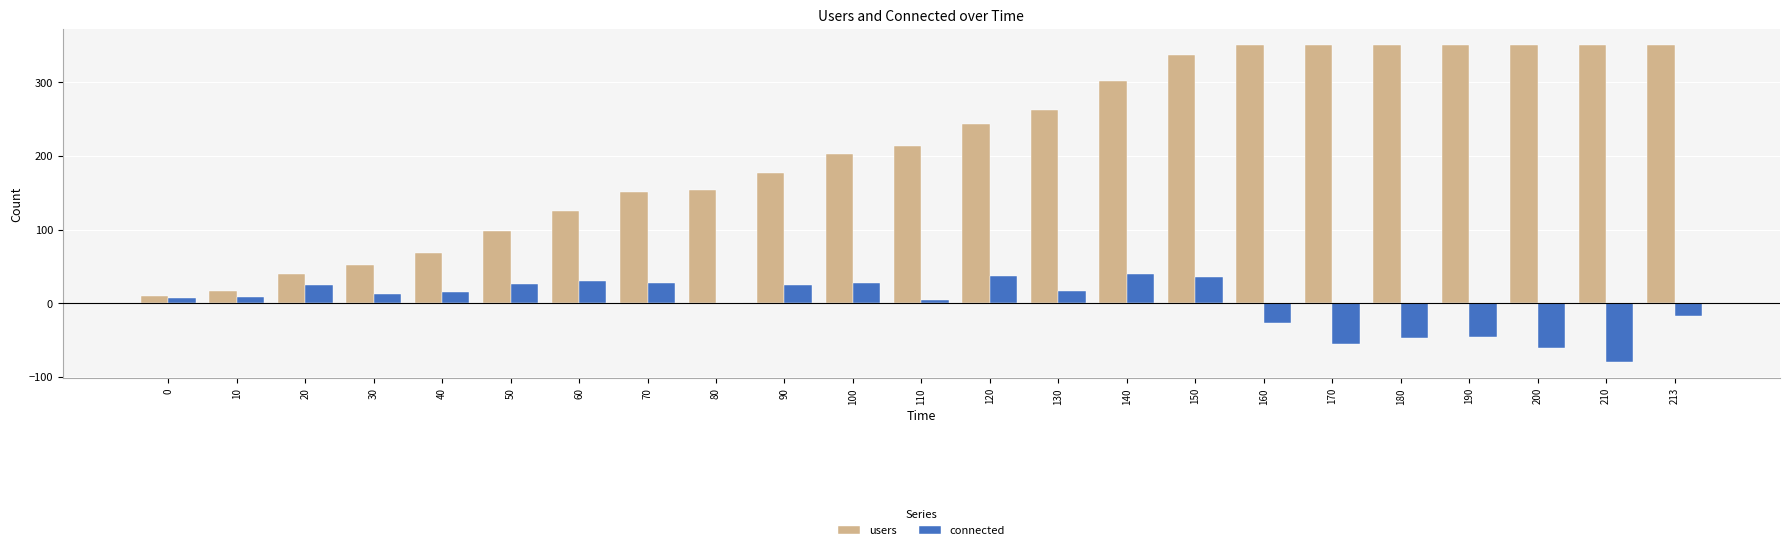

How many categories are shown in the chart?

23